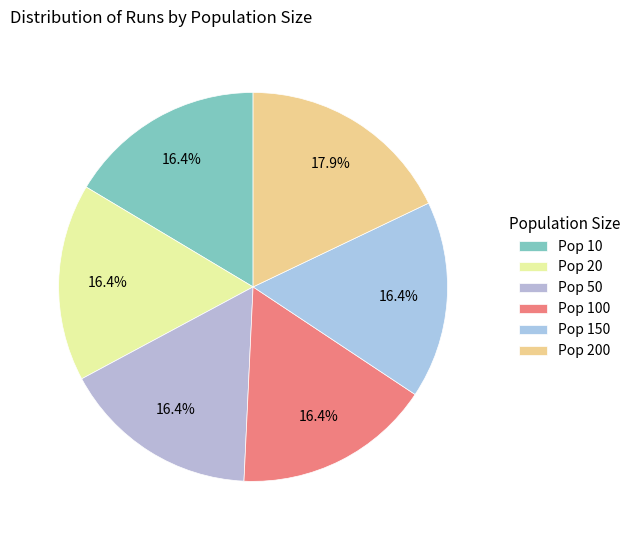

How many segments does this pie chart have?

6